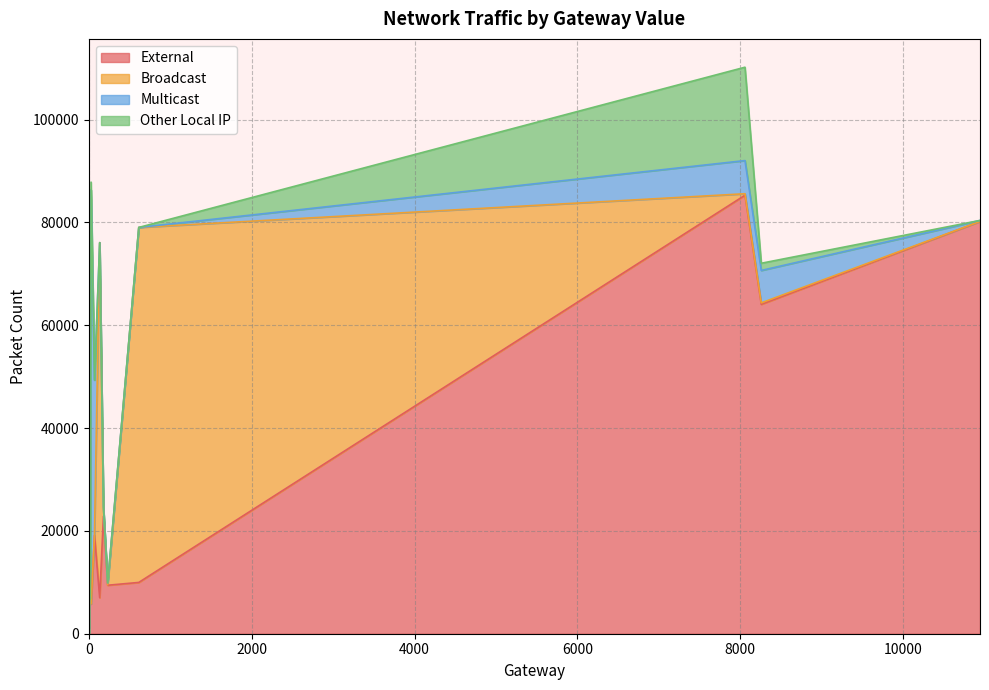

What is the difference between the Other Local IP values at 3 and 20?

18162